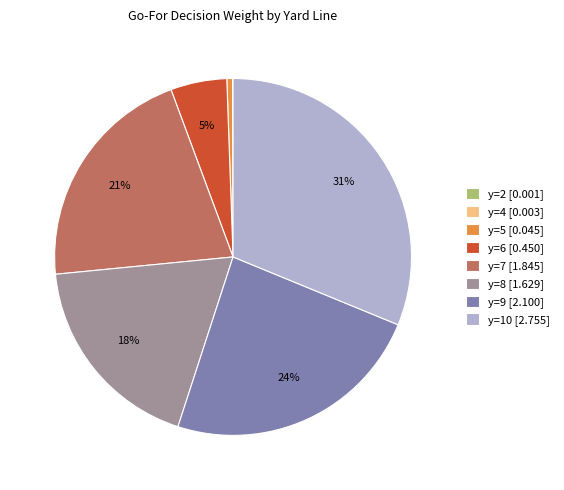

To the nearest percent, what percentage of the pie is y=6 [0.450]?

5%